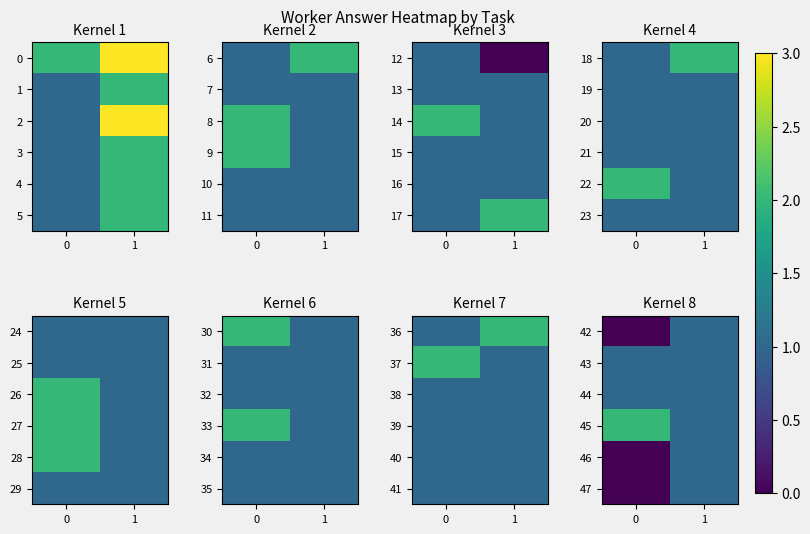

Rank the categories by row_3 value from highest to lowest.

0, 1